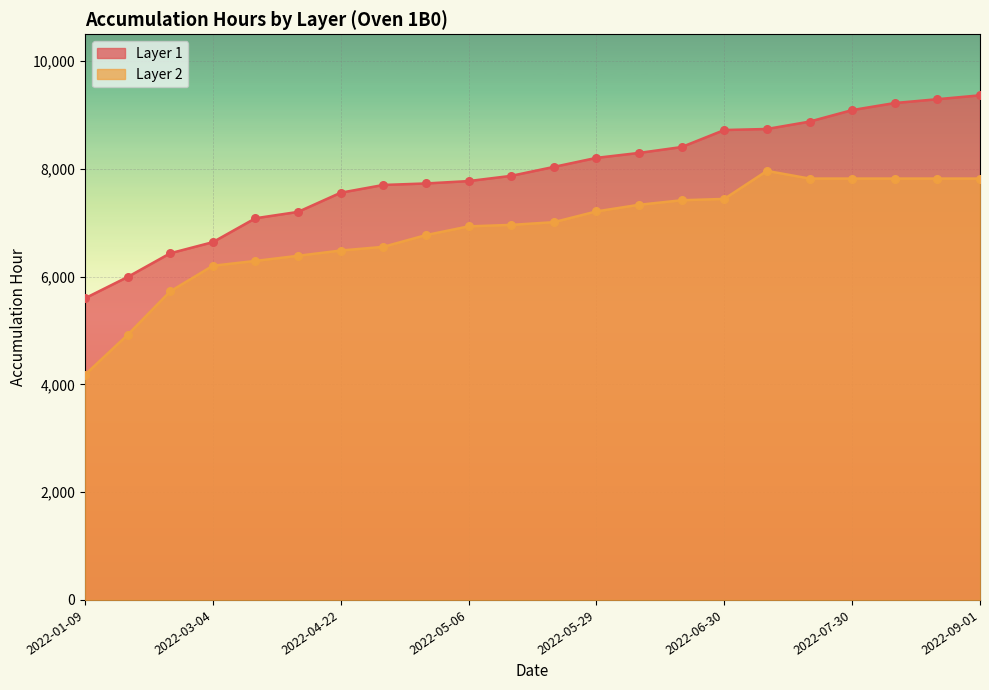

Which series has the widest spread of Y values?

Layer 2